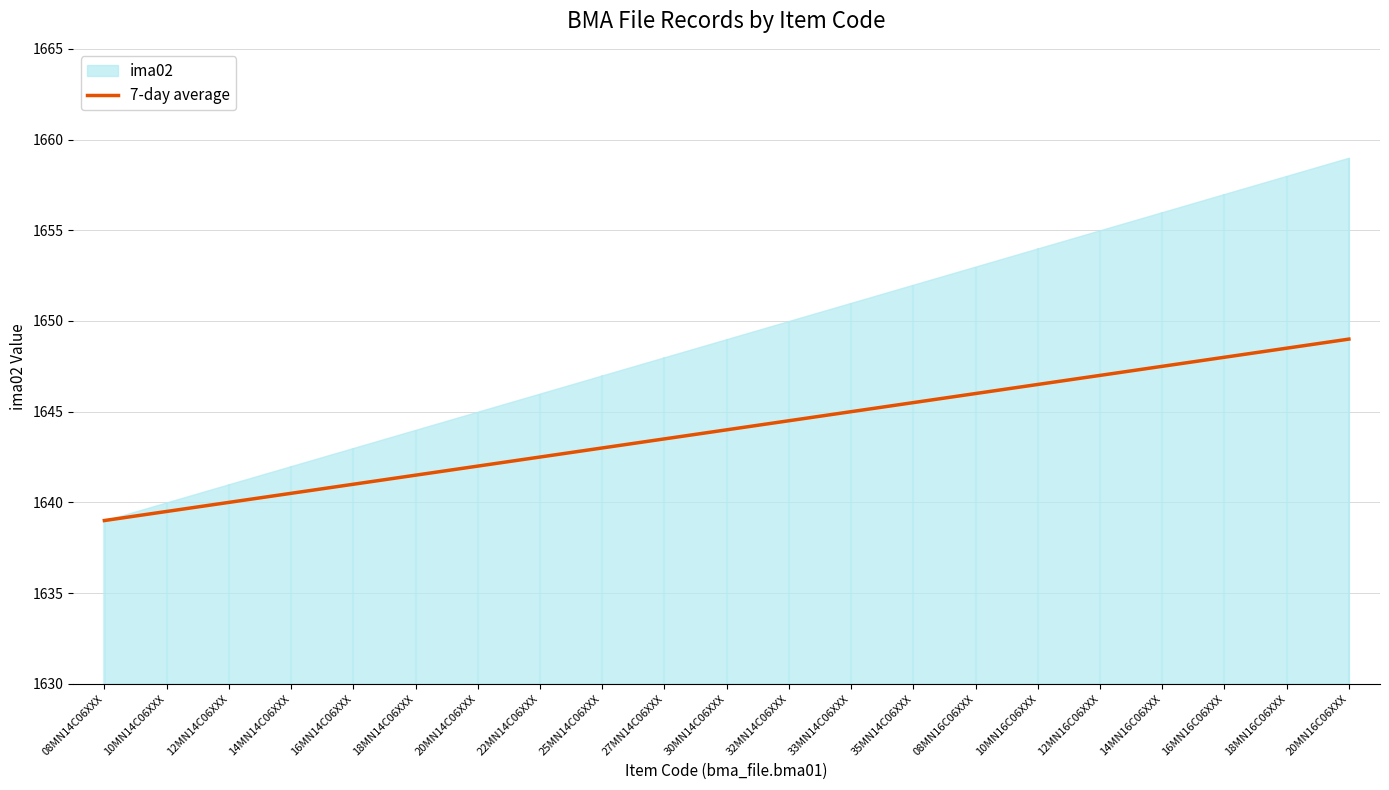

What position from the right is 10MN16C06XXX?

6